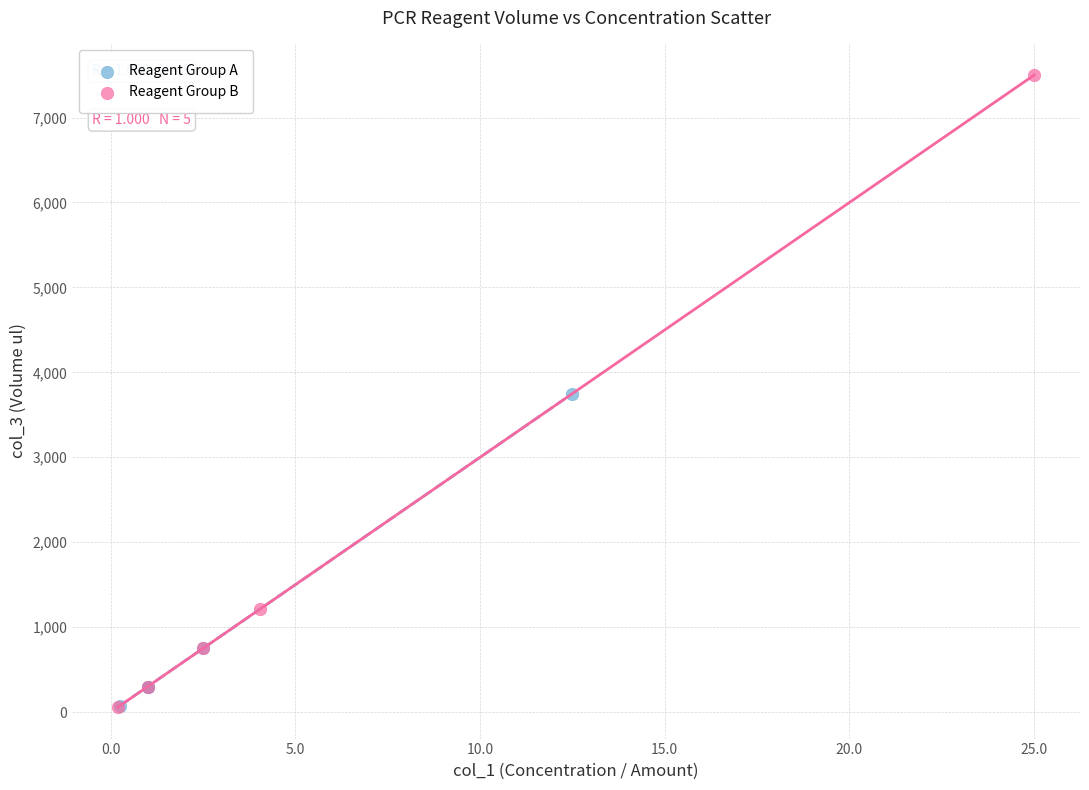

Which series has the widest spread of Y values?

Reagent Group B